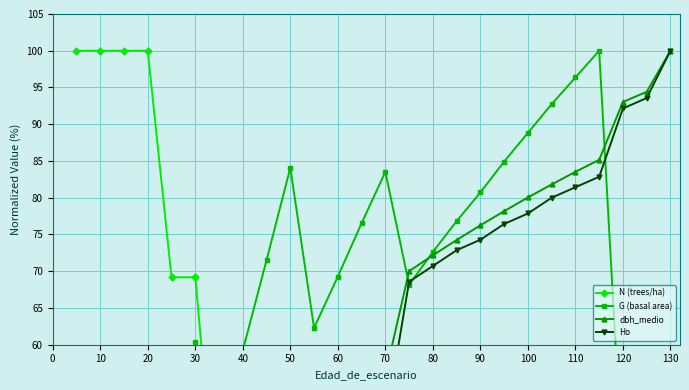

Which series has the widest spread of values?

N (trees/ha)